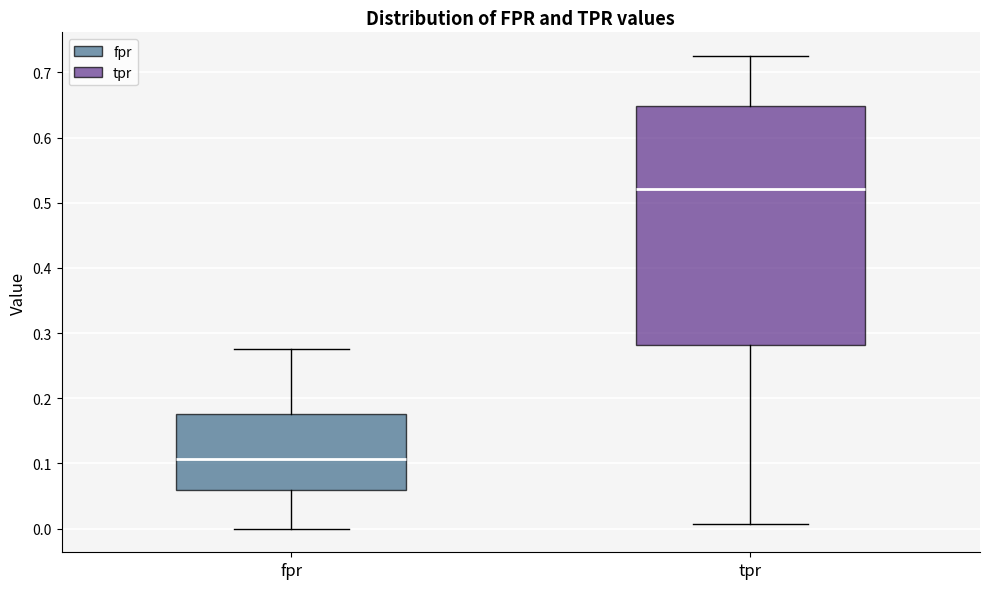

Reading left to right, read every box against the y-axis: the position of its median line, the range the box covers, and the ends of its whiskers. The values are not printed on the chart, so give them approximately, as read against the axis.

fpr: median 0.11, box 0.06 to 0.18, whiskers 0.00 to 0.28
tpr: median 0.52, box 0.28 to 0.65, whiskers 0.01 to 0.73